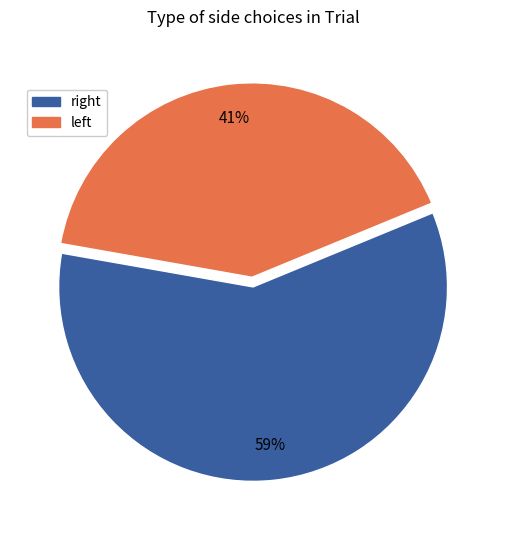

Is there a majority slice in this chart?

Yes